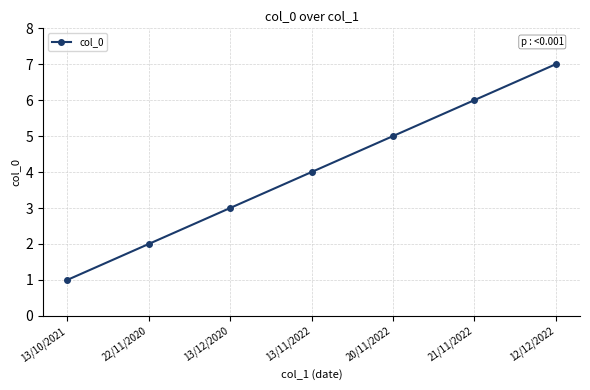

What is the average value?

4